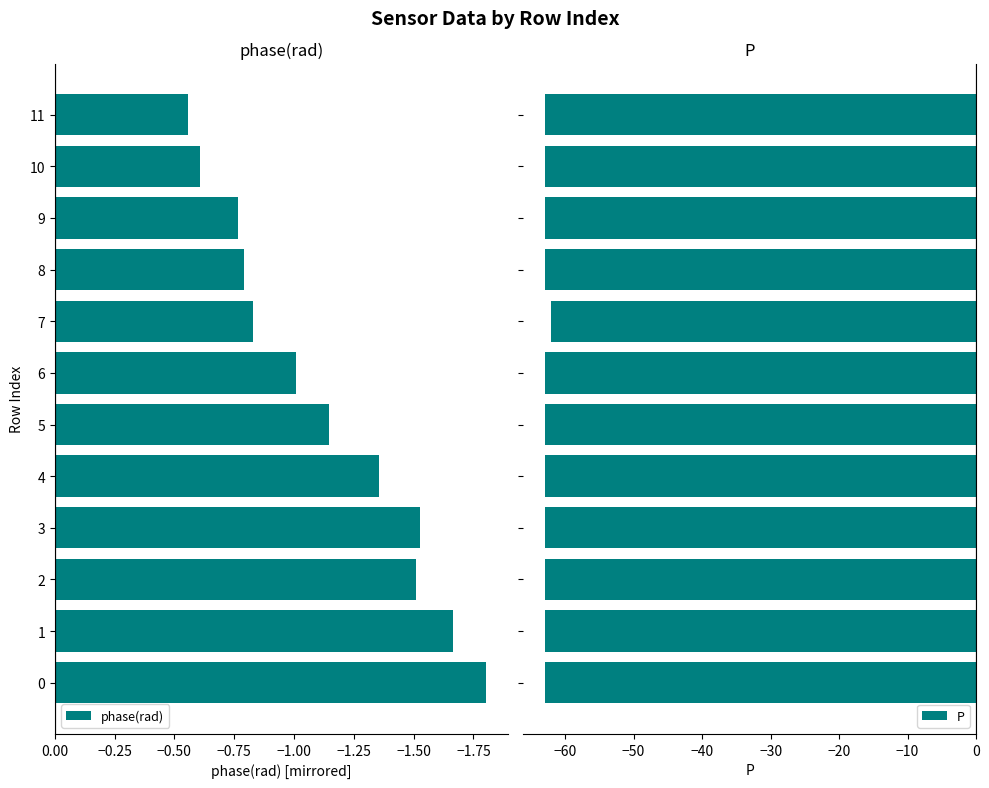

What value does the phase(rad) series have at 6?

-1.0